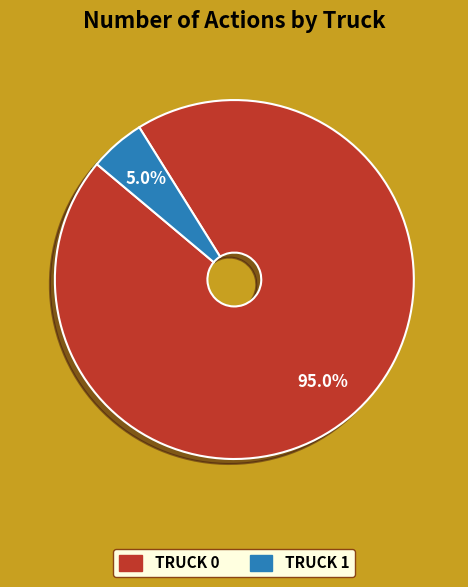

Does any single category account for the majority?

Yes